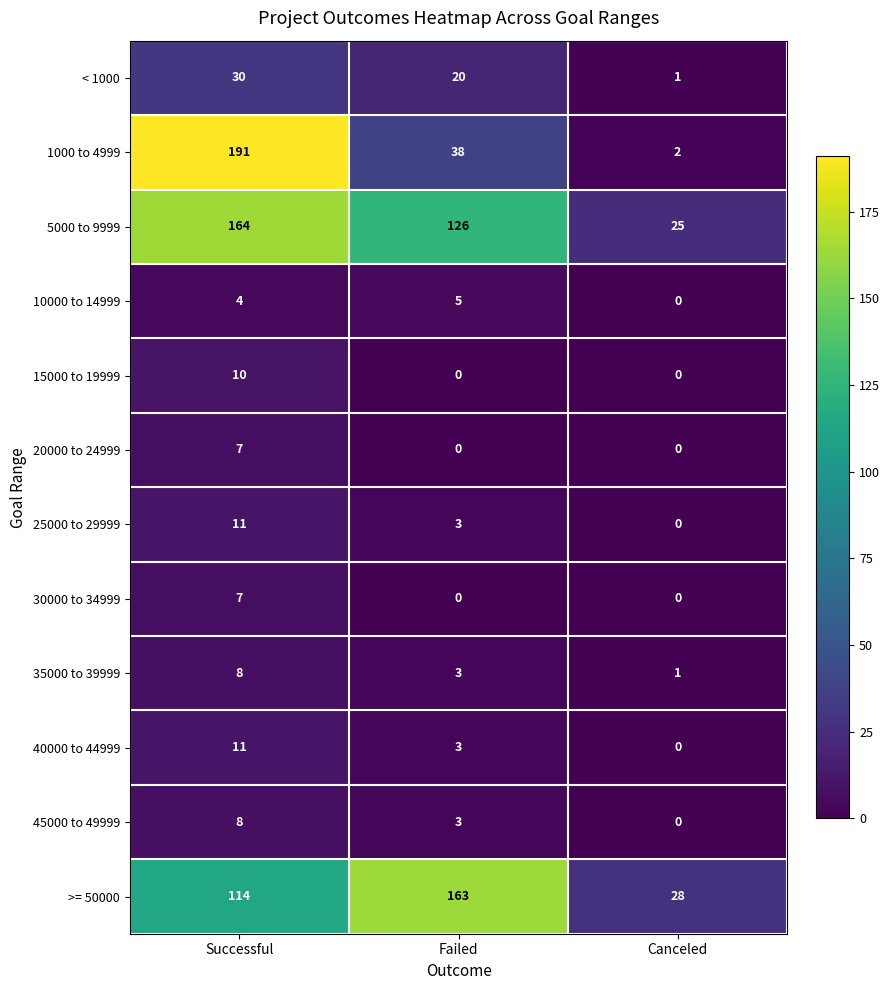

Count the >= 50000 values in the range 28 to 163.

3